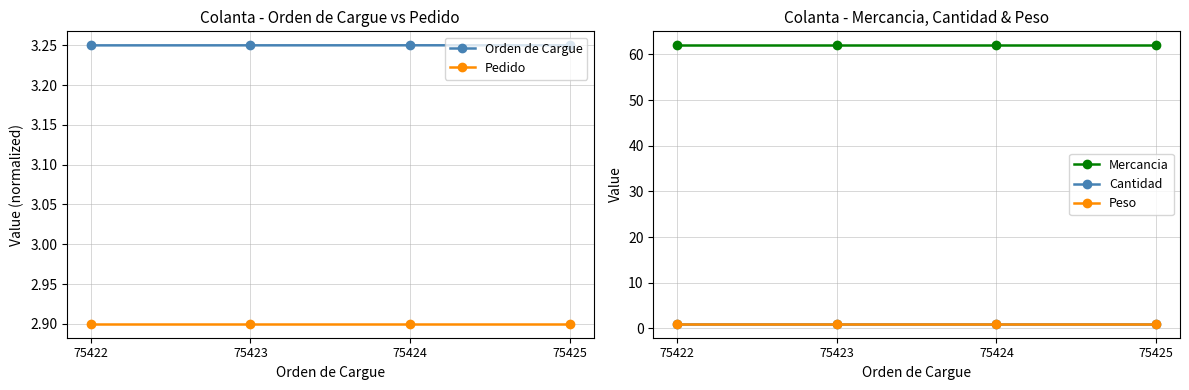

Which series changed the most between 75422 and 75425?

Orden de Cargue